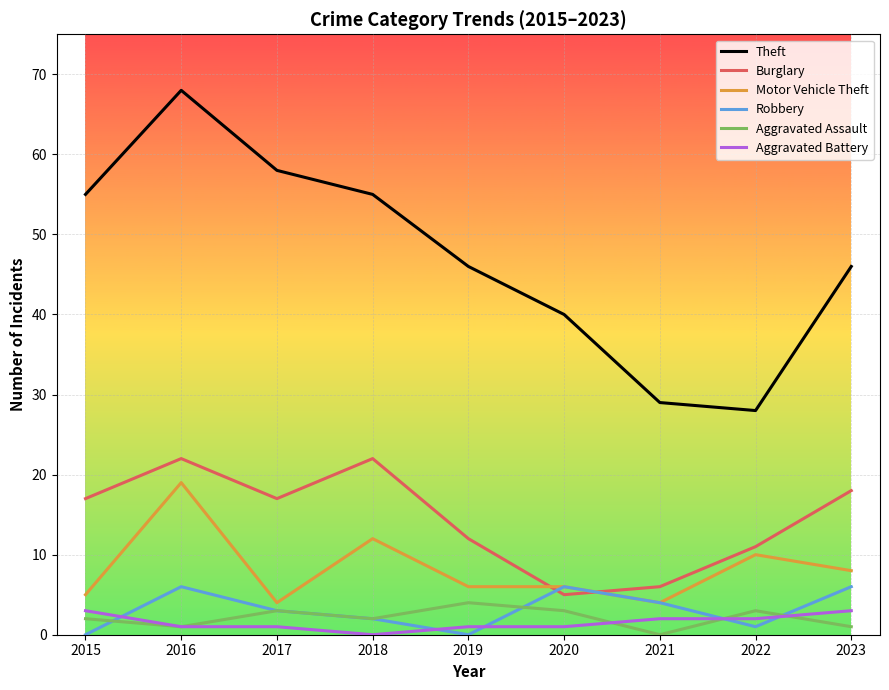

What is the greatest value displayed?

68